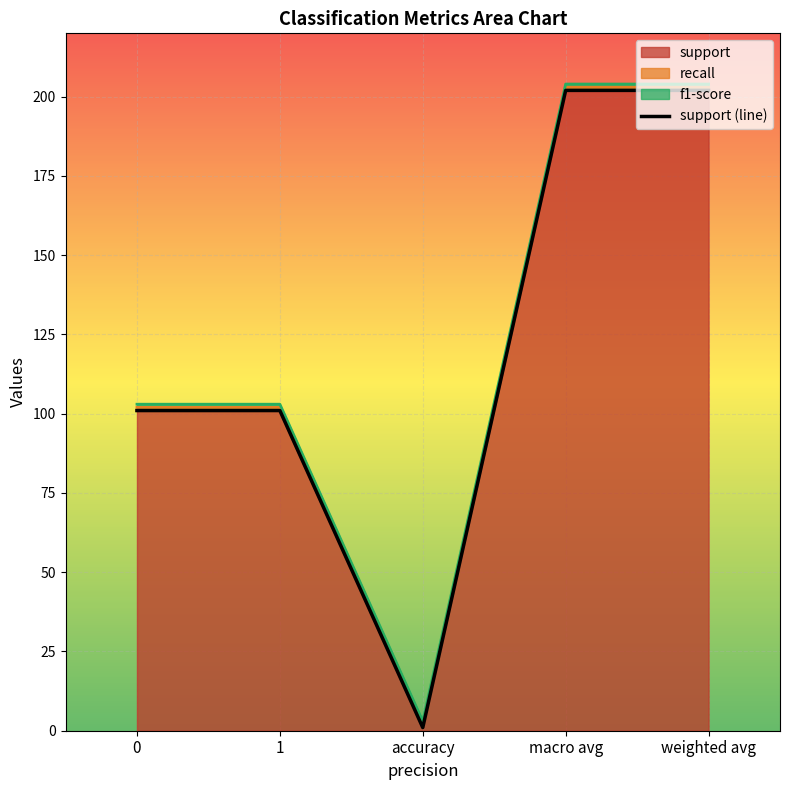

Reading left to right, what are all the values shown in this chart?

101	101	1	202	202